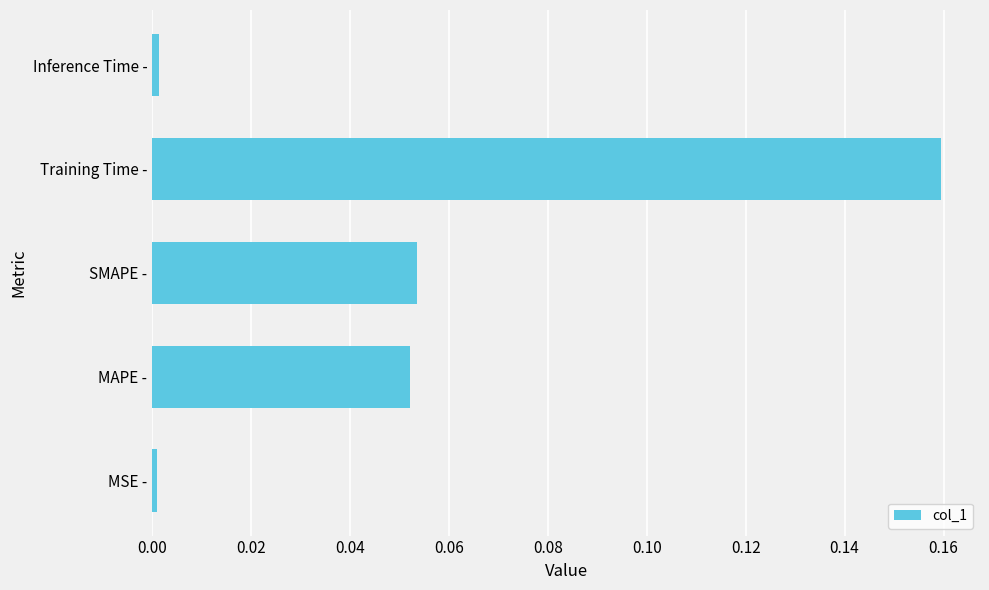

True or false: the data shows 0.0 at Inference Time -.

True